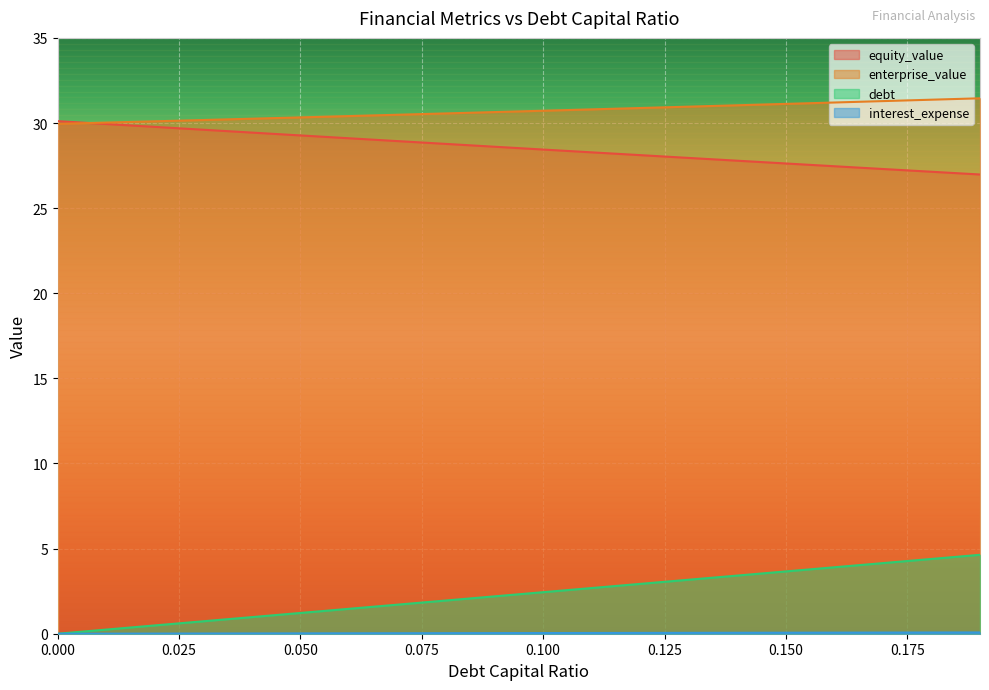

What are all the series names shown in the legend?

equity_value, enterprise_value, debt, interest_expense